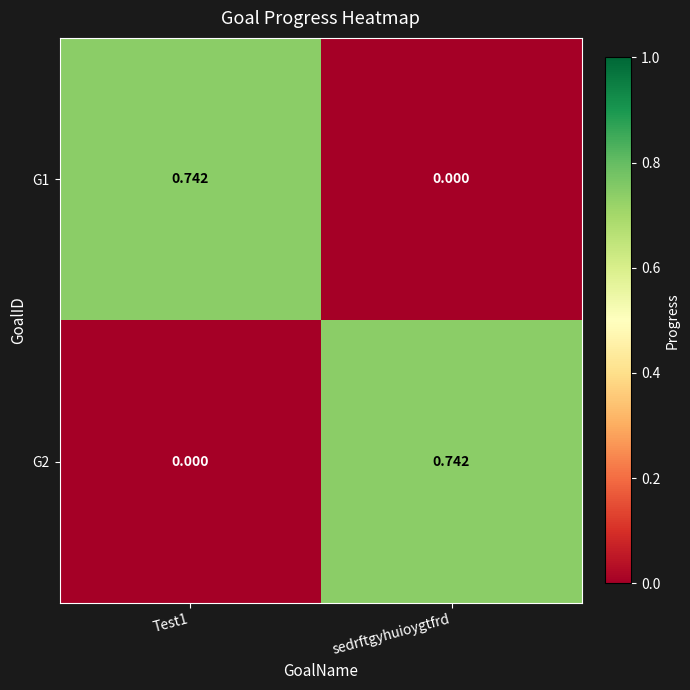

Which category has the highest value in the G2 series?

sedrftgyhuioygtfrd